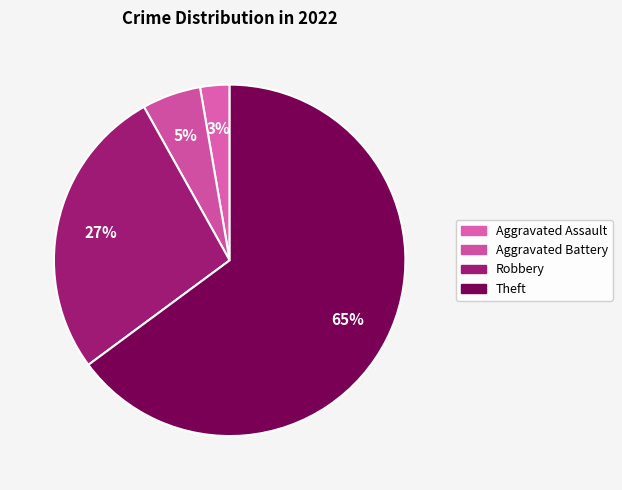

To the nearest percent, what portion does Aggravated Assault represent?

3%